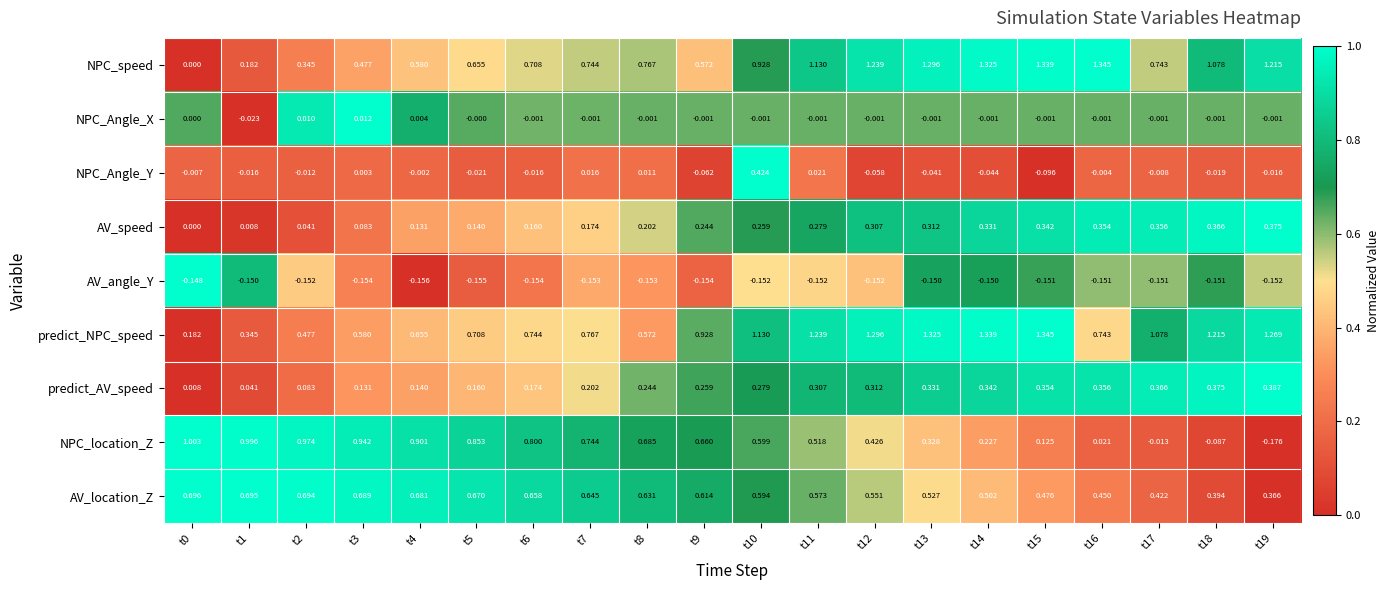

Which series has the largest total across all categories?

predict_NPC_speed